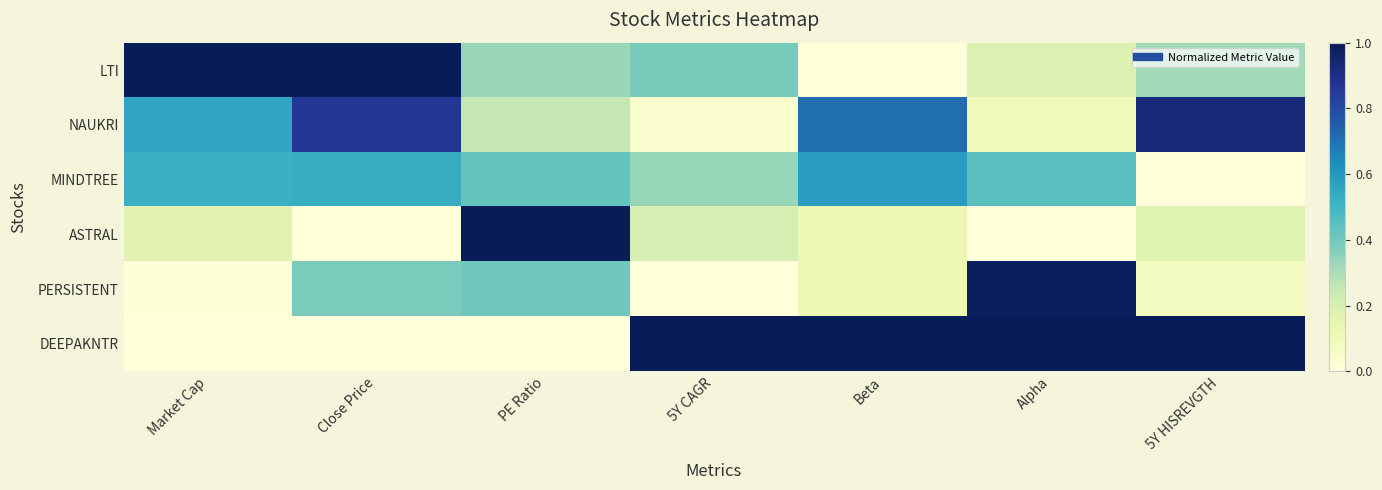

How many series are shown in this chart?

6